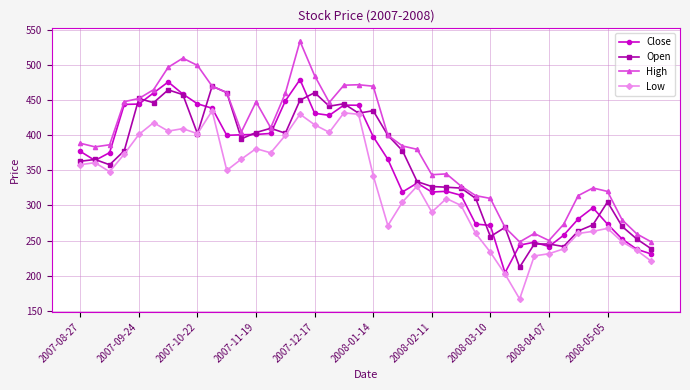

True or false: Low and High intersect in this chart.

False